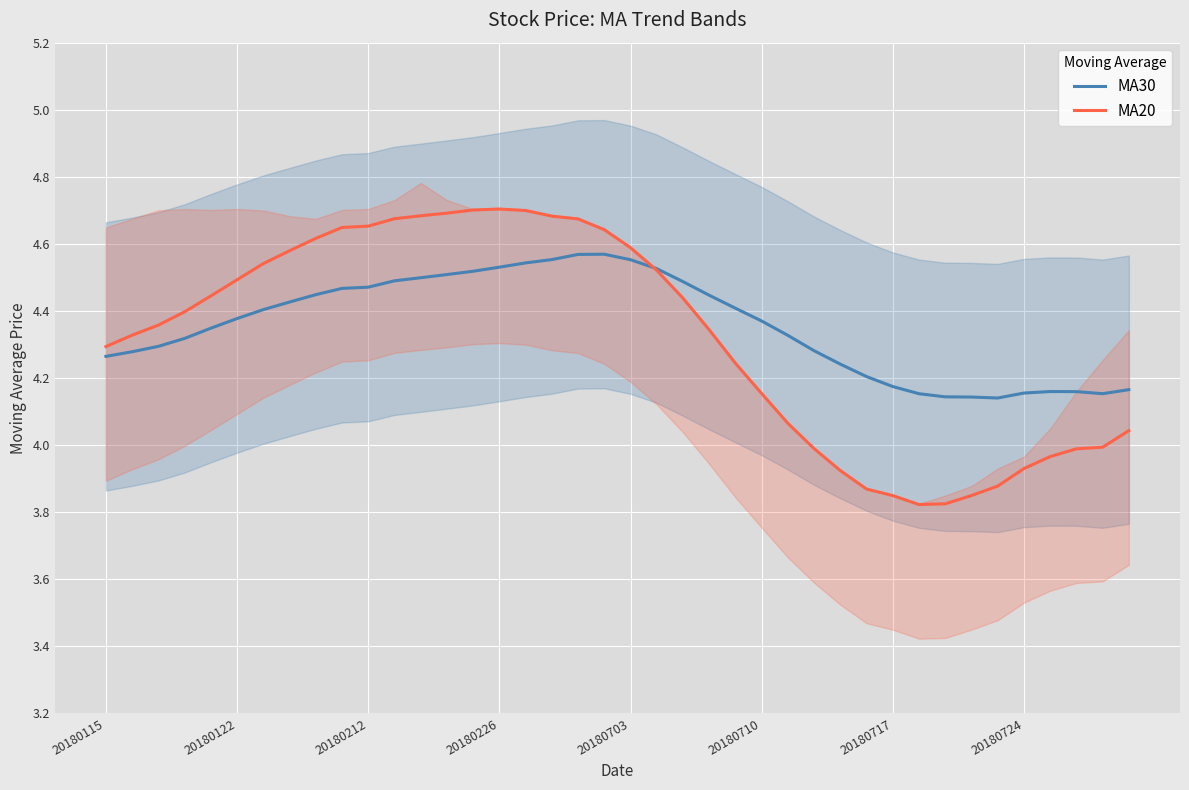

What is the spread (max minus min) of values at 31?

0.3